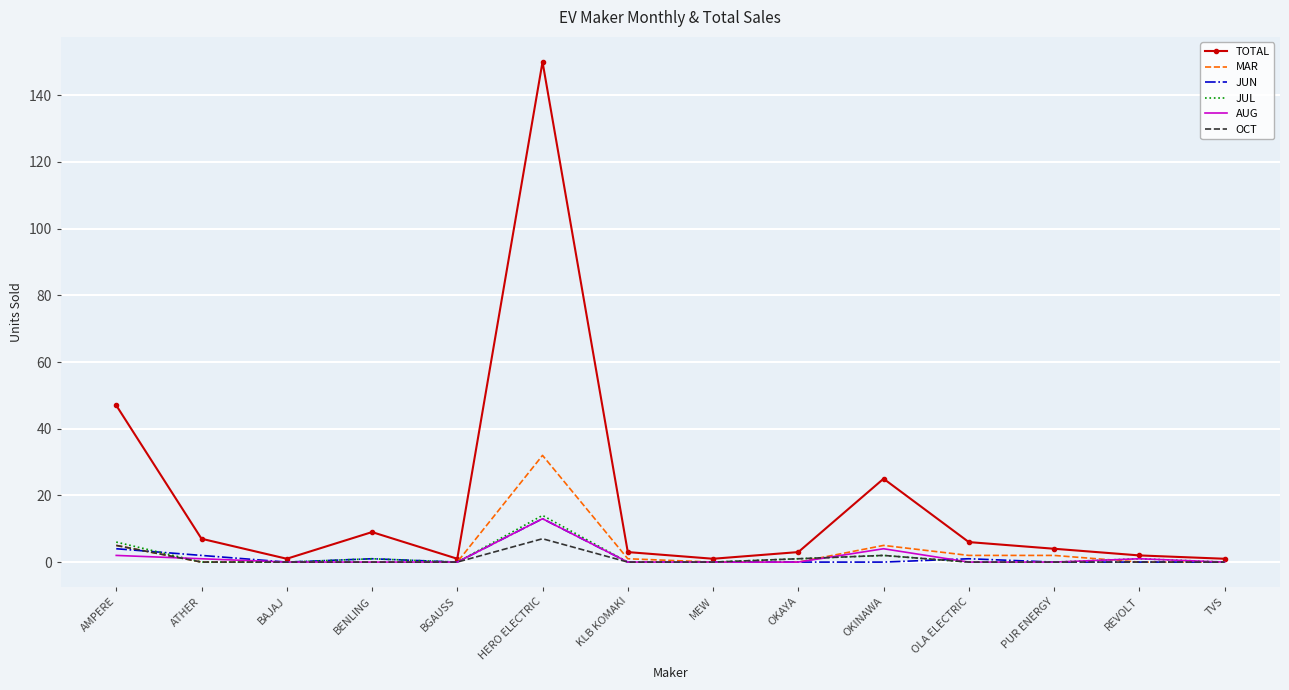

At which category is the sum across all series the highest?

HERO ELECTRIC